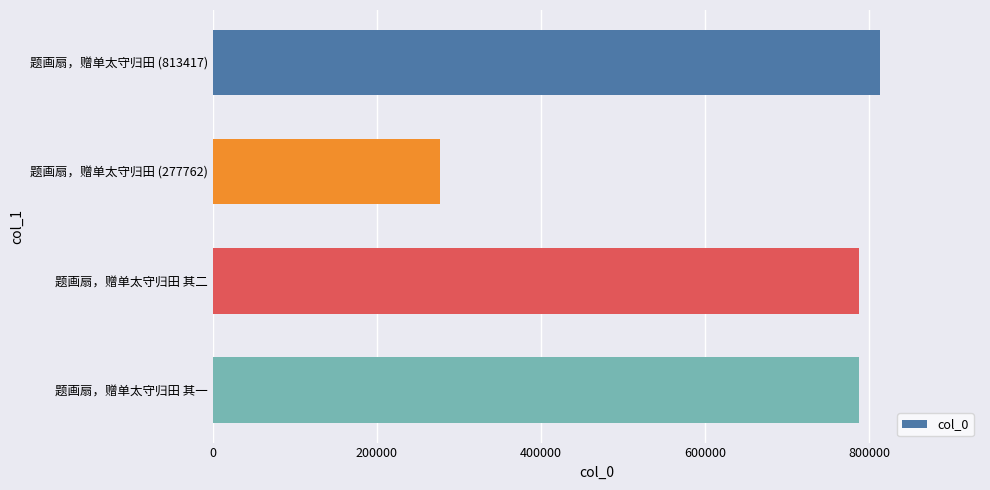

Count the number of data series in this chart.

1